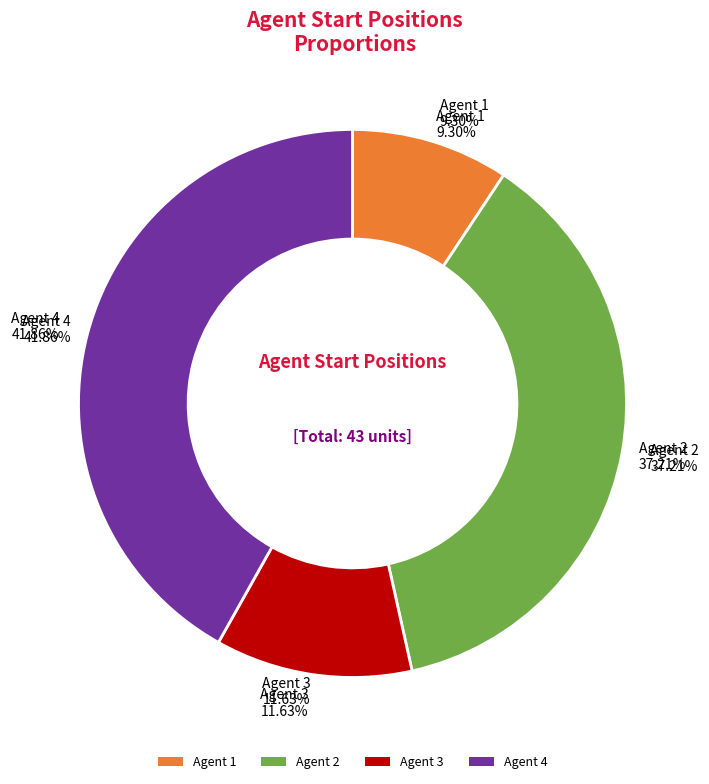

Does Agent 3 represent more than half of the total?

No